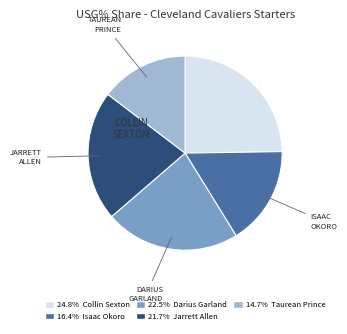

Is there any slice that represents more than half of the pie?

No